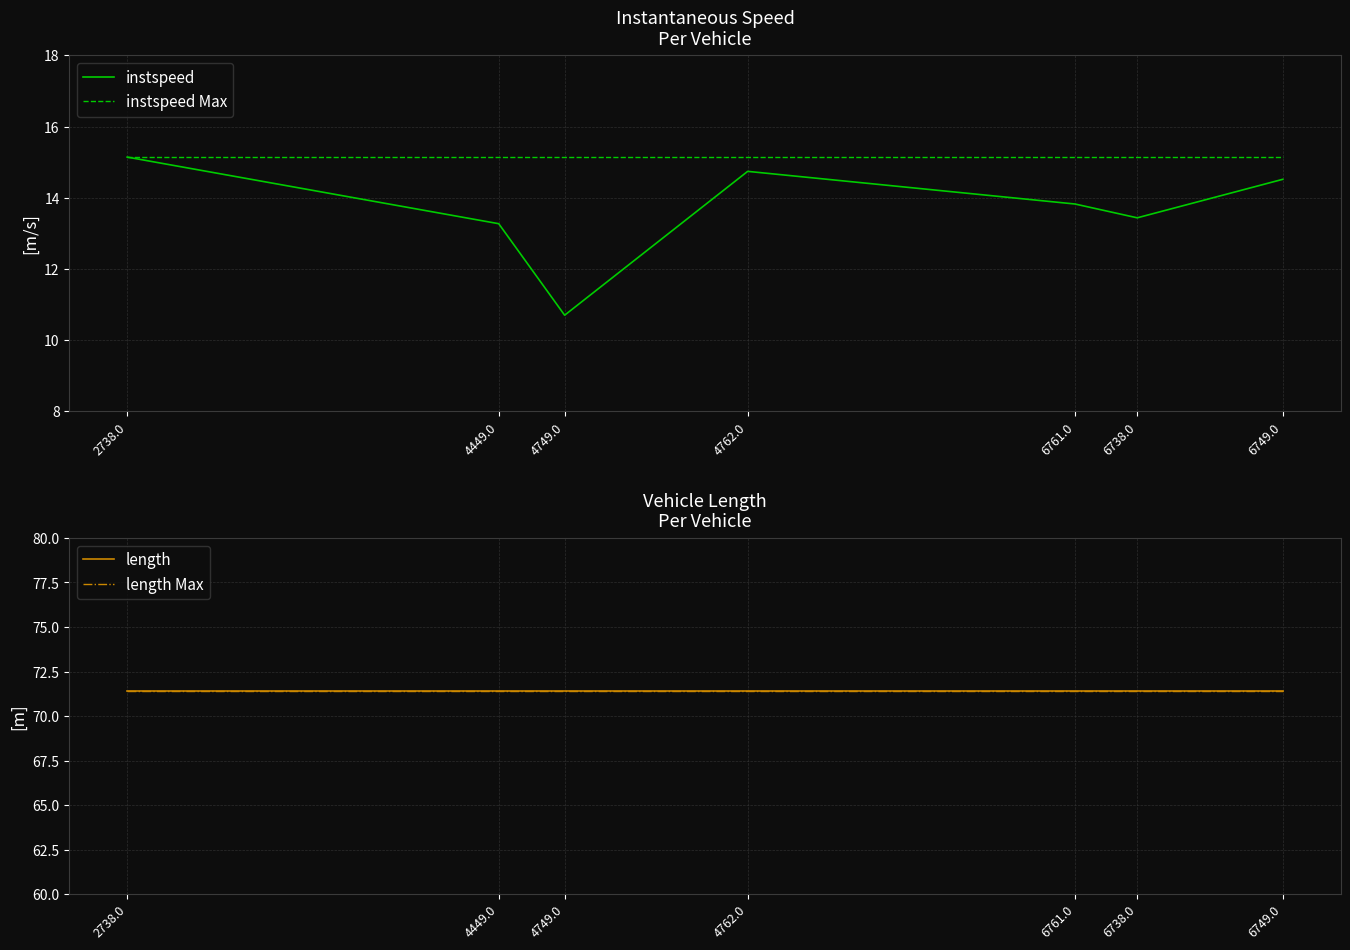

List the series in order of their peak value, lowest first.

instspeed, instspeed Max, length, length Max